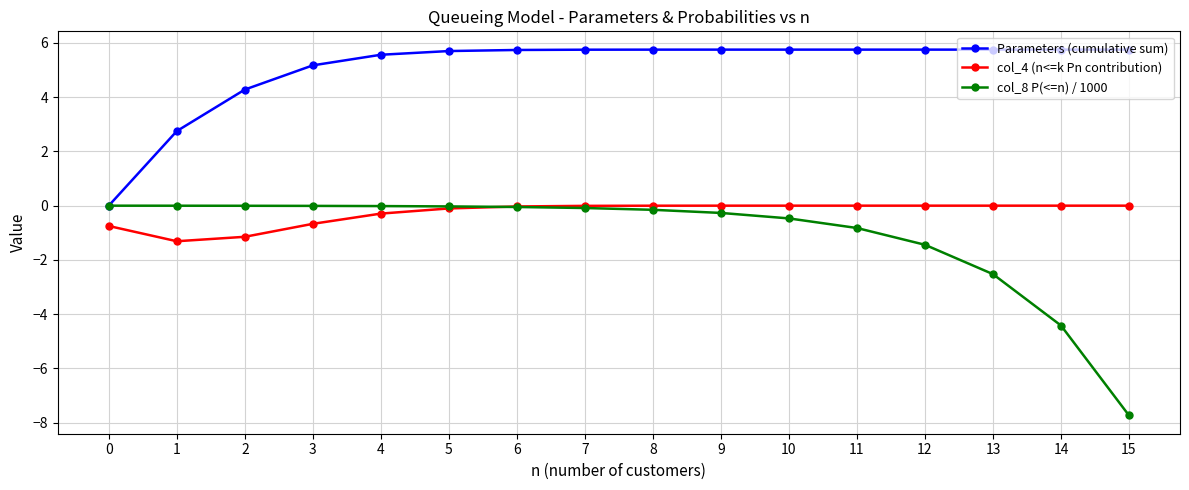

Where is the first local minimum for col_4 (n<=k Pn contribution)?

1